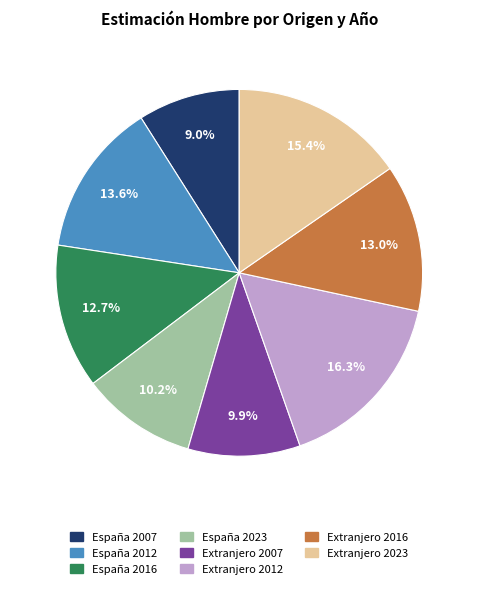

To the nearest percent, what is the average slice percentage?

12%